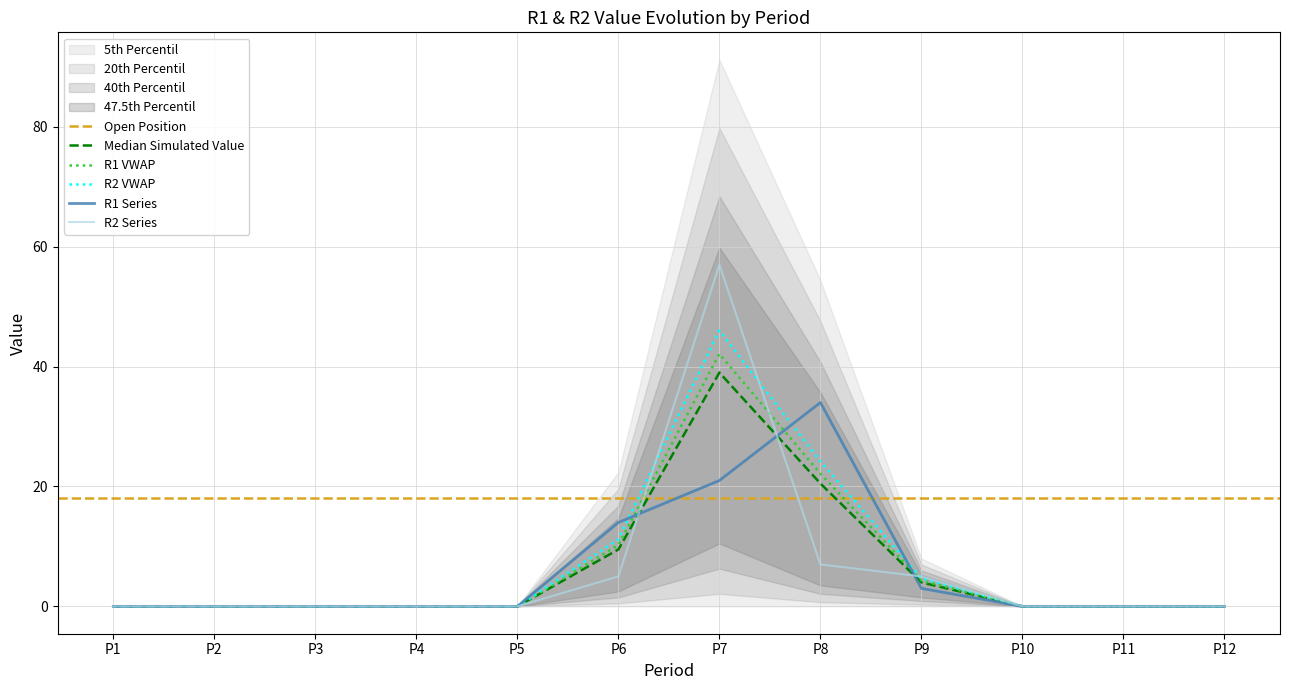

Which category has the highest value in the R2 series?

P7